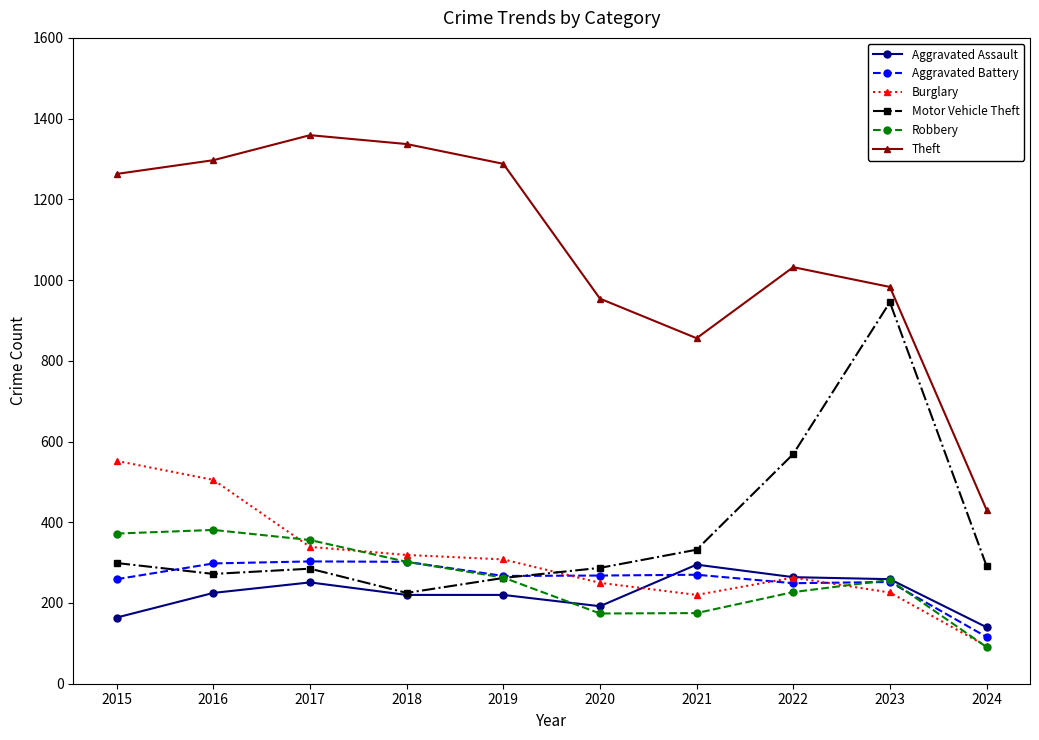

True or false: Theft and Robbery intersect in this chart.

False